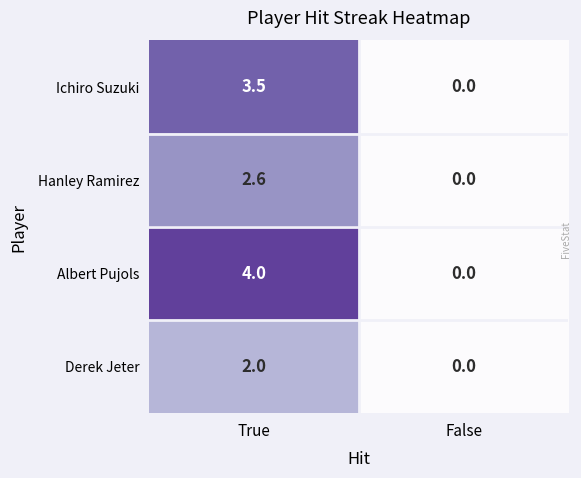

At which label does Hanley Ramirez first exceed 2?

True